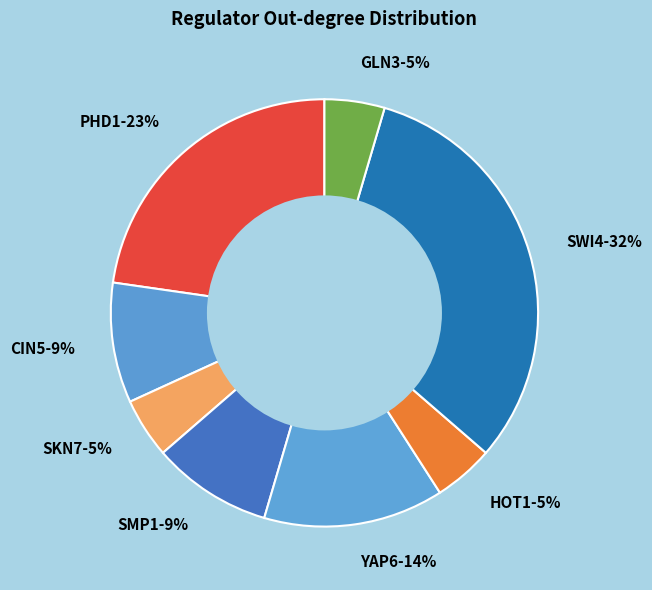

Between CIN5 and PHD1, which is larger?

PHD1